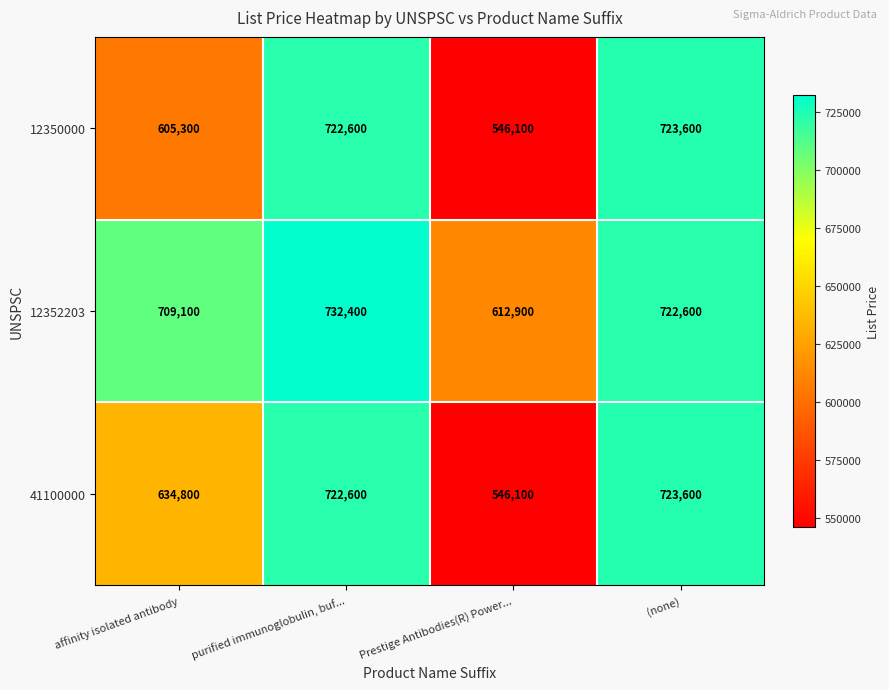

True or false: 41100000 has a value of 400268 at affinity isolated antibody.

False